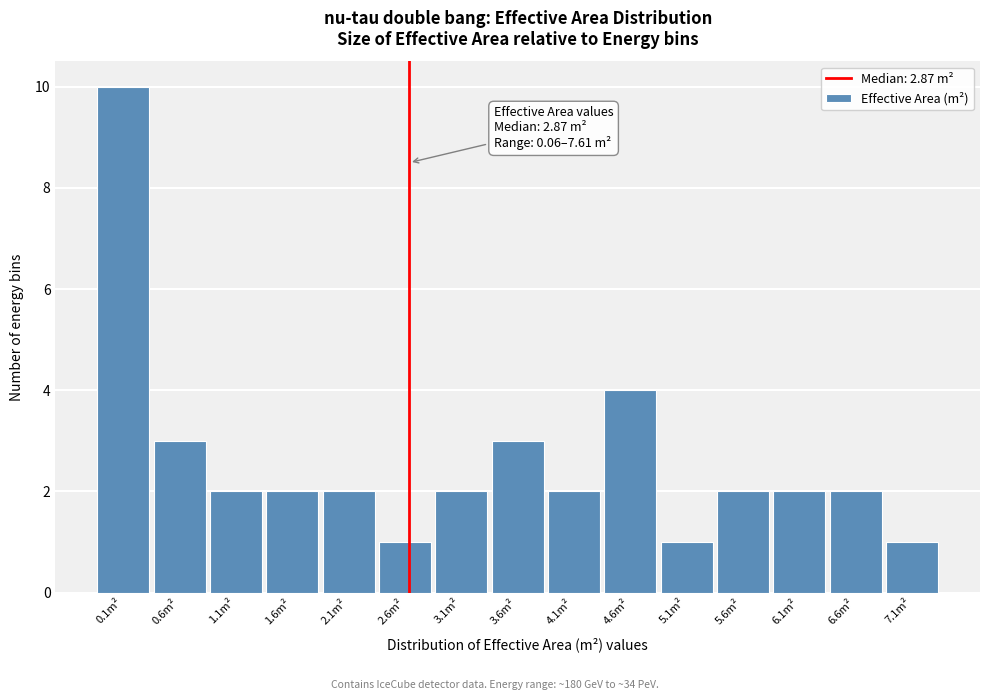

Reading right to left, transcribe all the data shown in this chart.

7.1m²=1	6.6m²=2	6.1m²=2	5.6m²=2	5.1m²=1	4.6m²=4	4.1m²=2	3.6m²=3	3.1m²=2	2.6m²=1	2.1m²=2	1.6m²=2	1.1m²=2	0.6m²=3	0.1m²=10